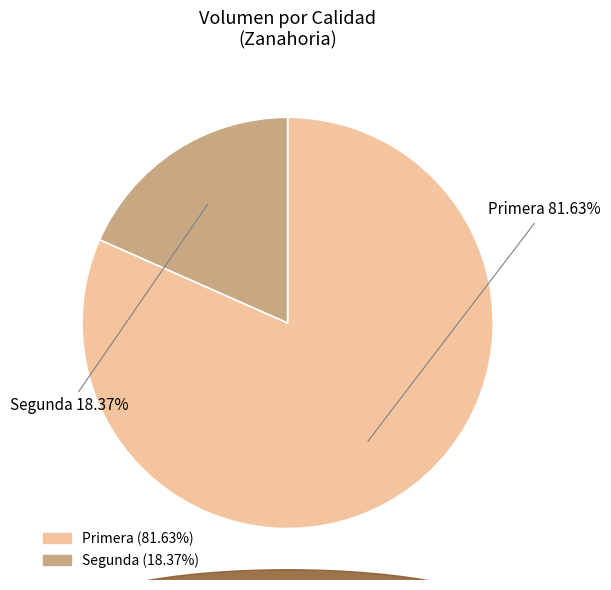

Is it true that Primera is 93% of the pie?

False